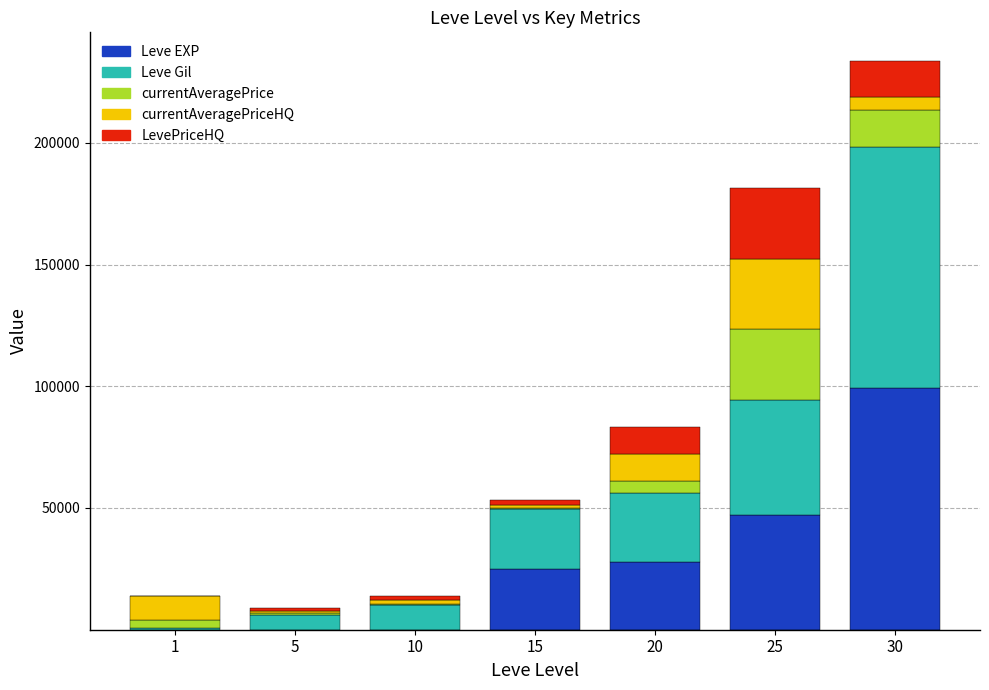

What is the sum of all Leve EXP values?

199226